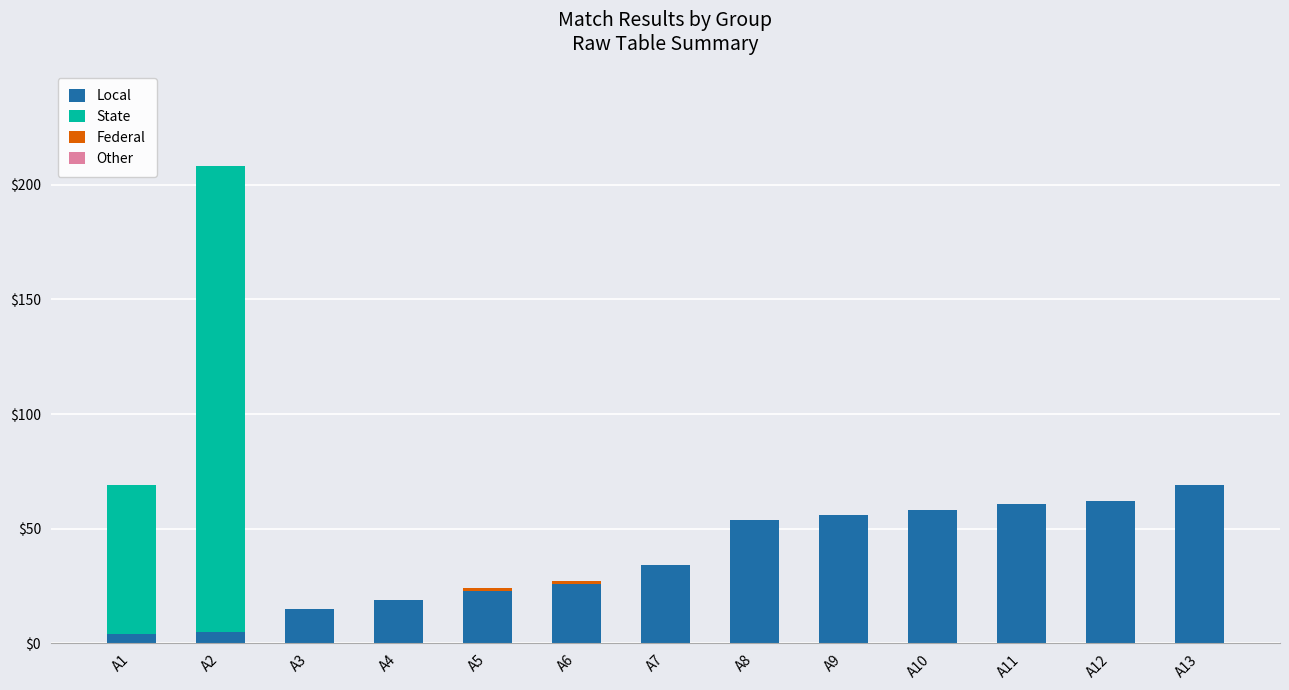

Are the bars grouped side by side (vs. stacked)?

No